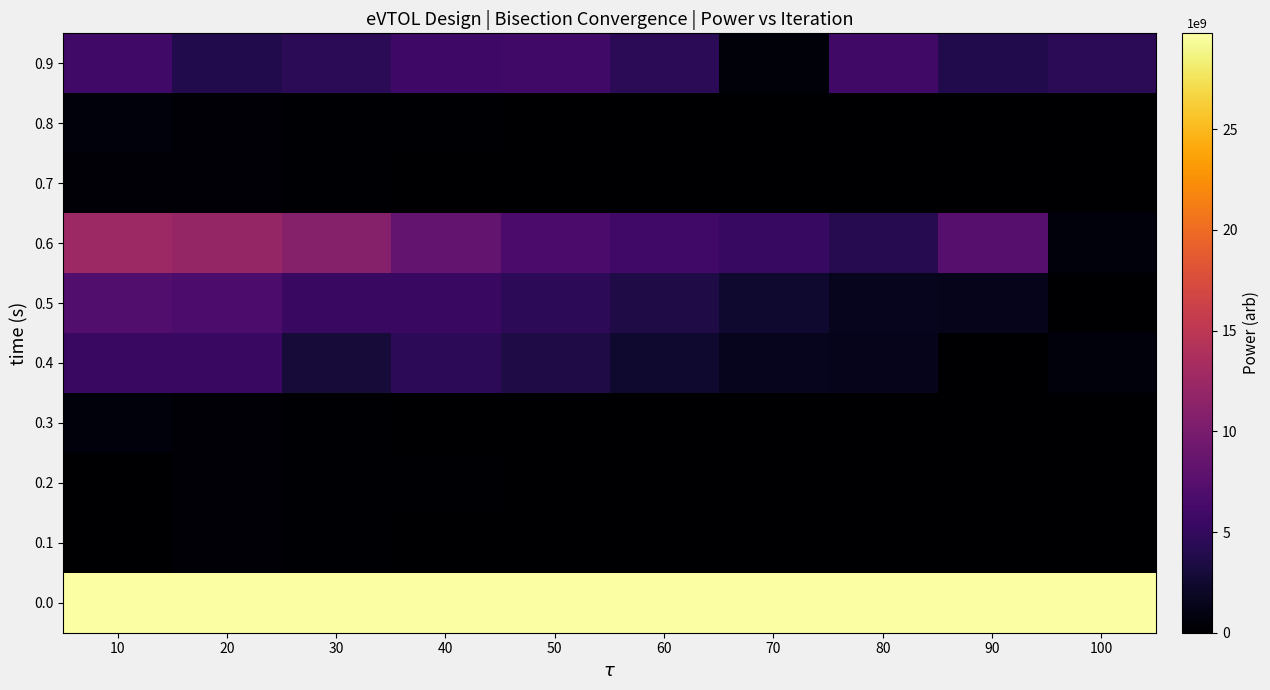

Count the number of categories in the chart.

10